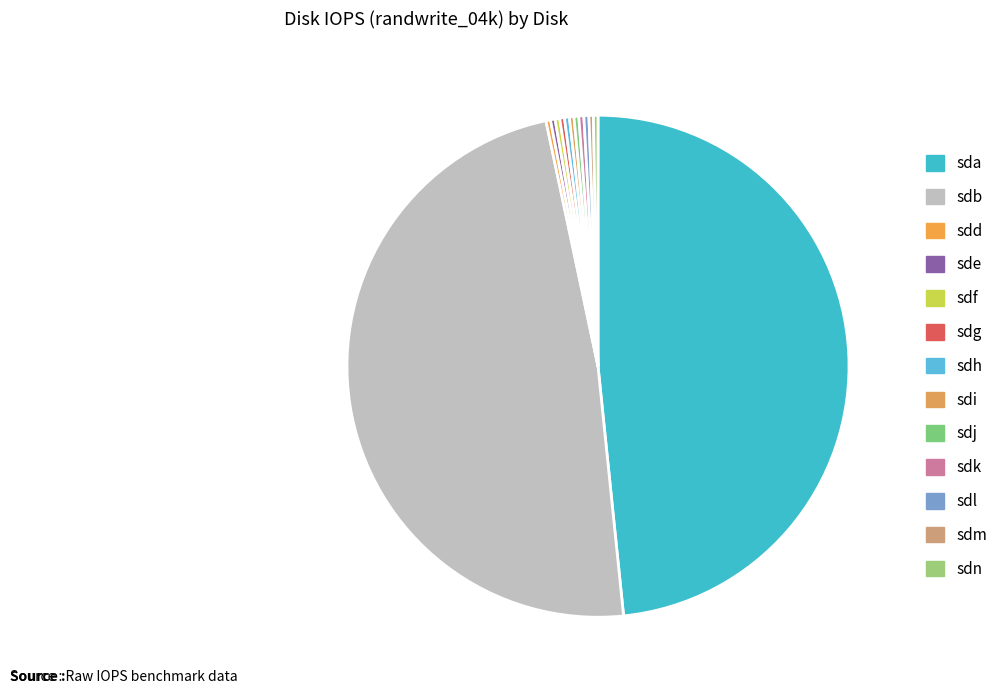

Combined, do sdk and sdf account for over 50%?

No